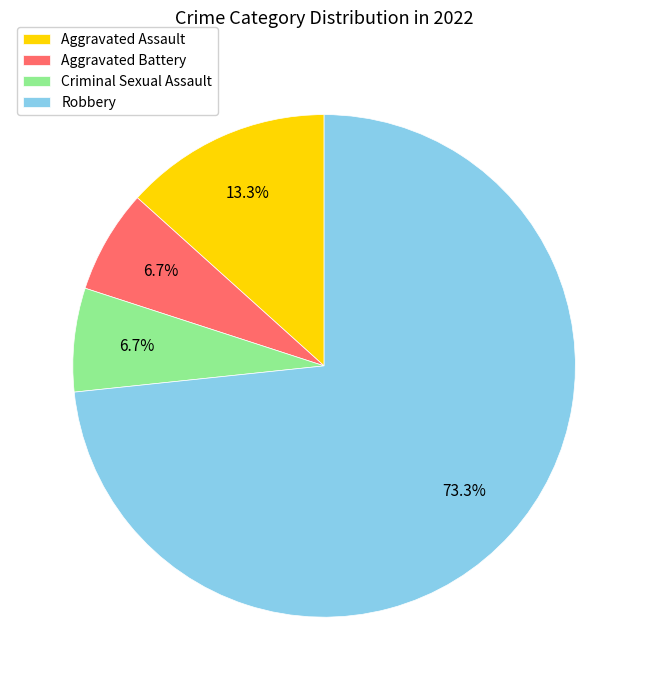

How many segments does this pie chart have?

4